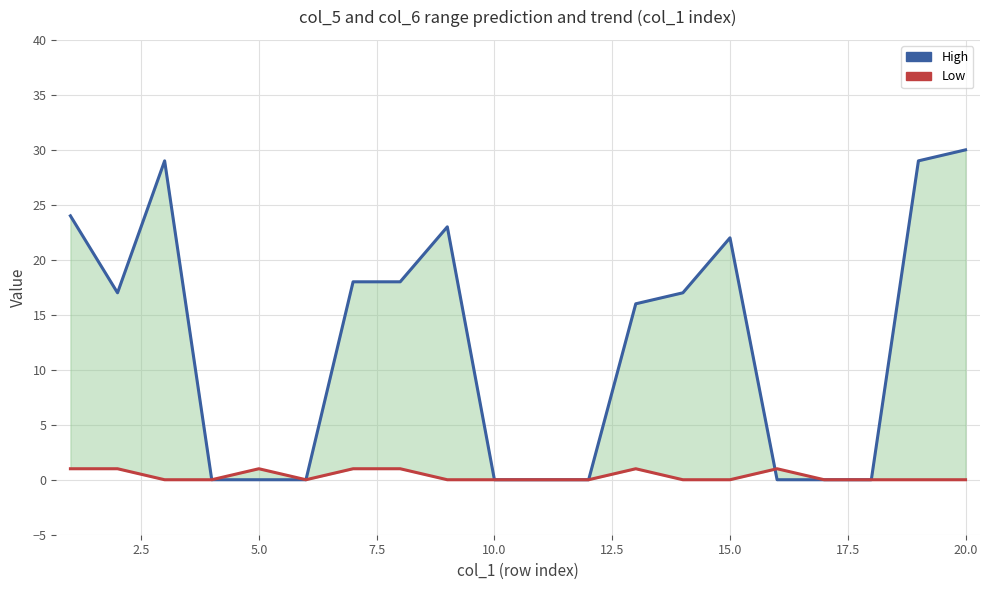

How many data points does each series have?

20